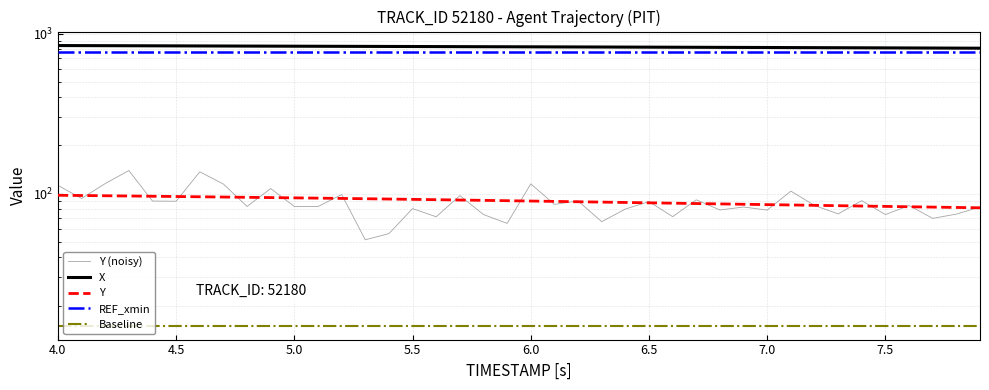

True or false: Y (noisy) and Baseline cross at least once.

False